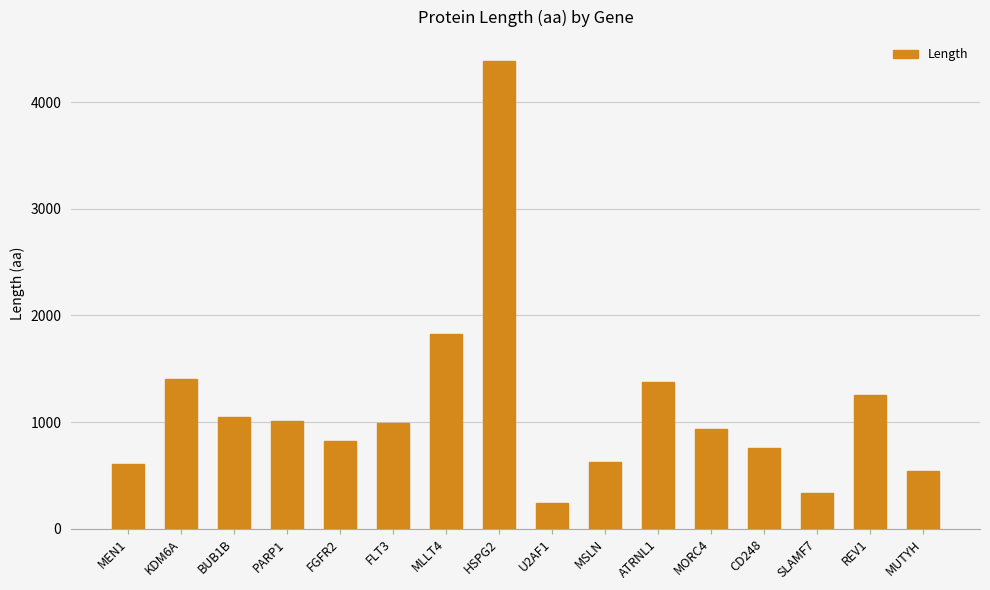

What is the smallest value displayed?

240